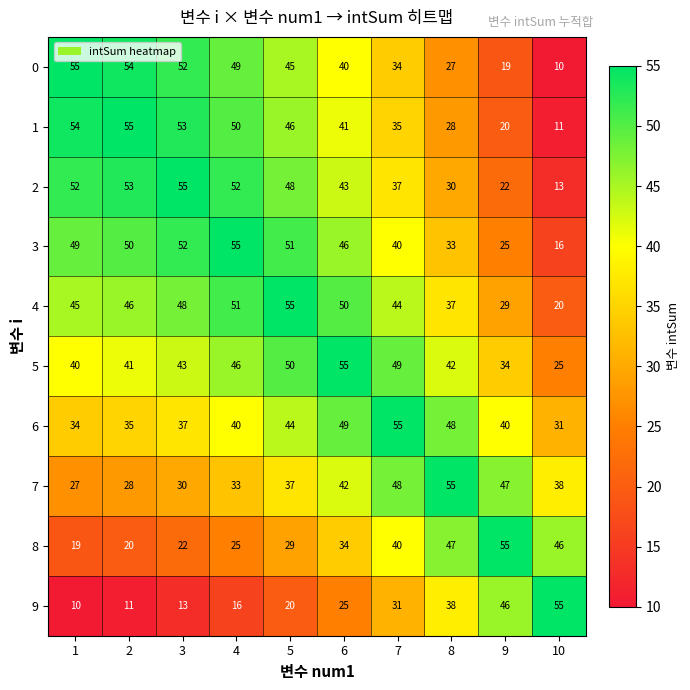

Count the number of categories in the chart.

10